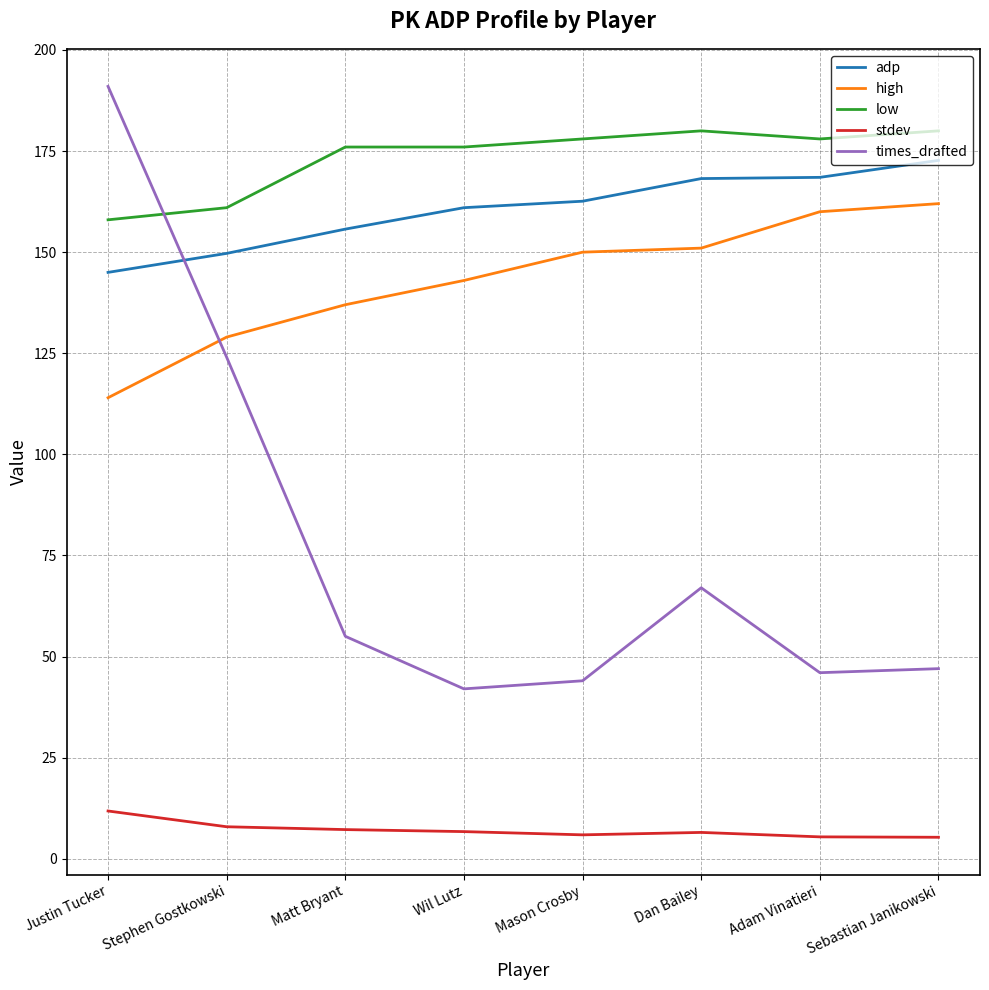

What is the difference between the maximum and minimum values in the high series?

48.0